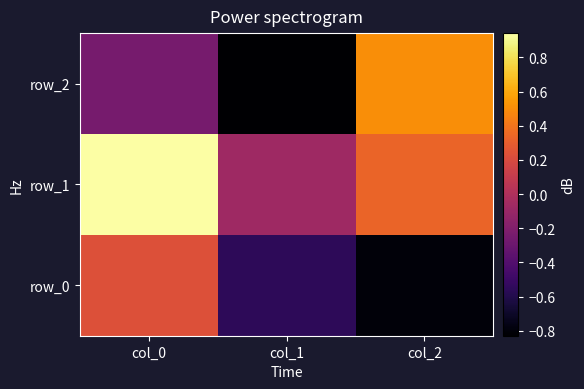

The row_2 series shows -1.5 at col_1. True or false?

False